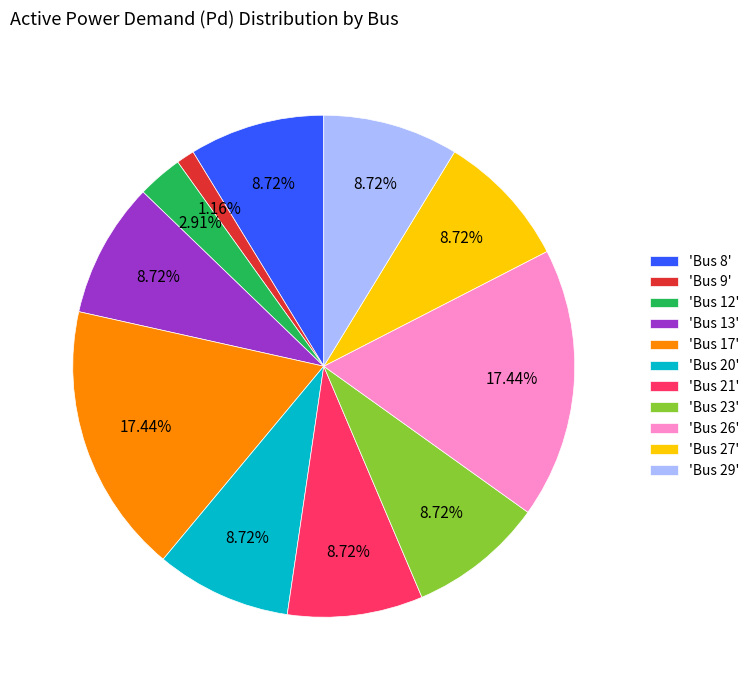

How many slices are in this pie chart?

11